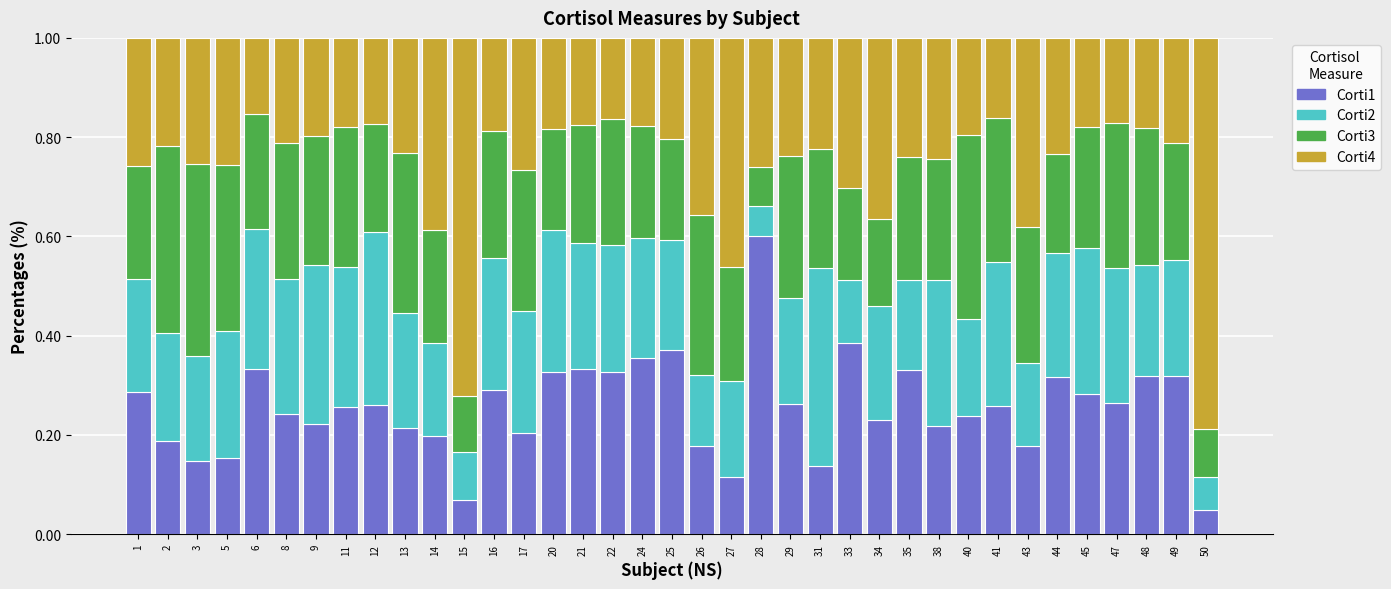

What is the total value across all series at 13?

1.0